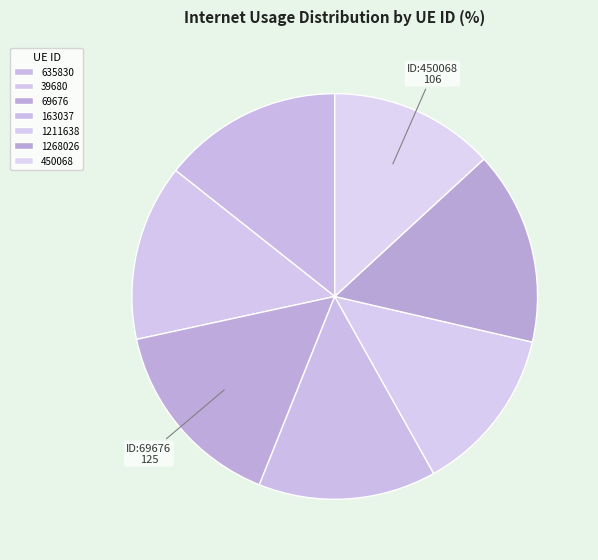

Rank the categories by value from lowest to highest.

450068, 1211638, 39680, 163037, 635830, 1268026, 69676